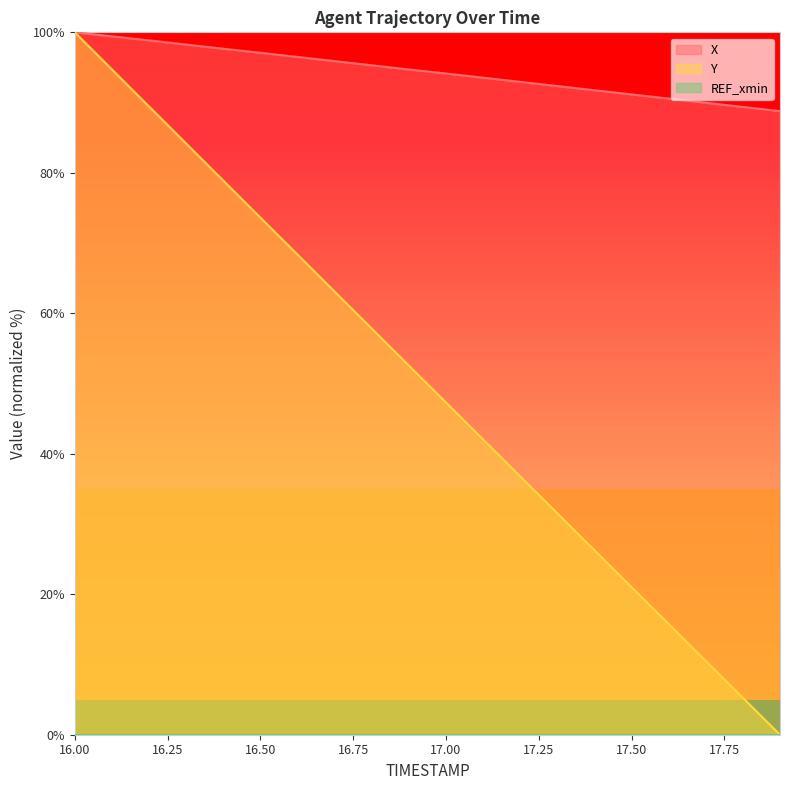

What is the spread (max minus min) of values at 17.1?

51.5